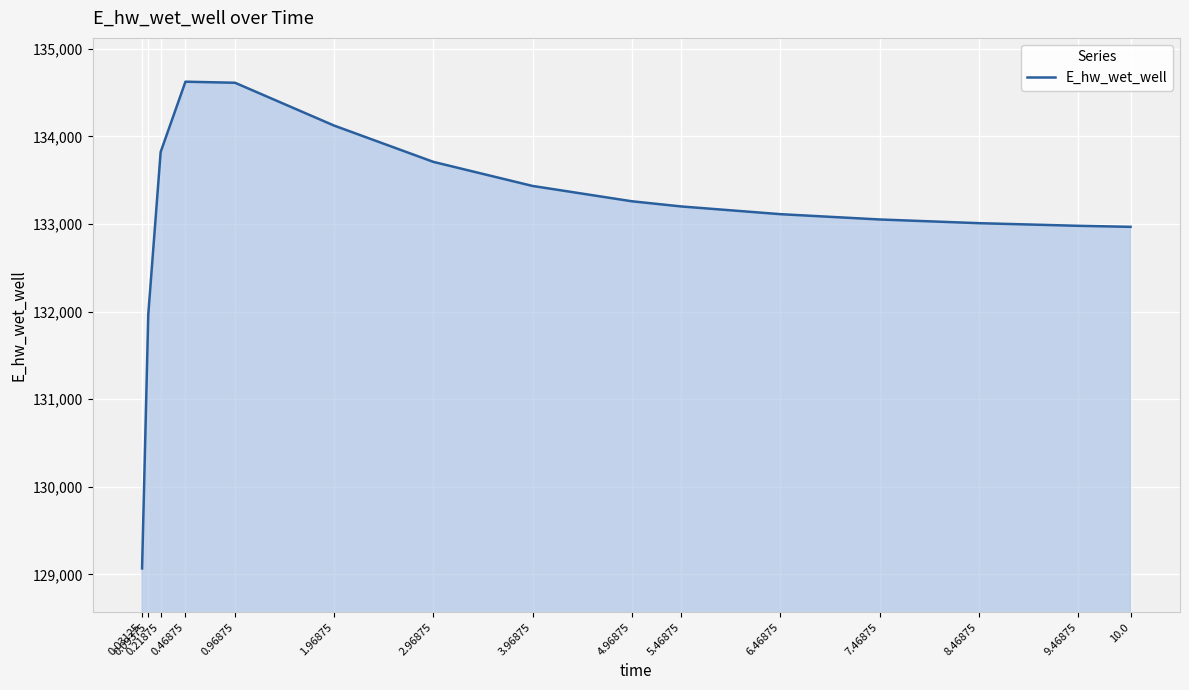

What is the difference between the second highest and minimum values?

5542.8